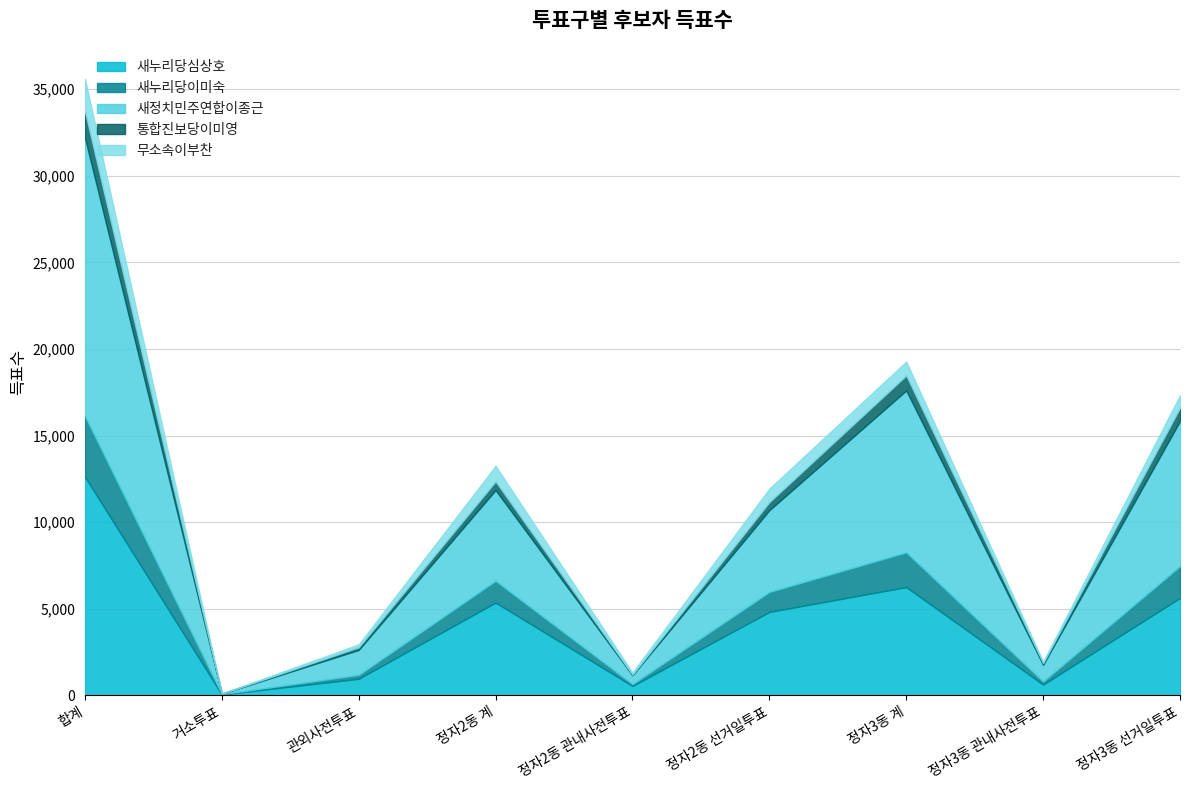

Which has a higher value, 정자3동 계 or 정자2동 관내사전투표?

정자3동 계